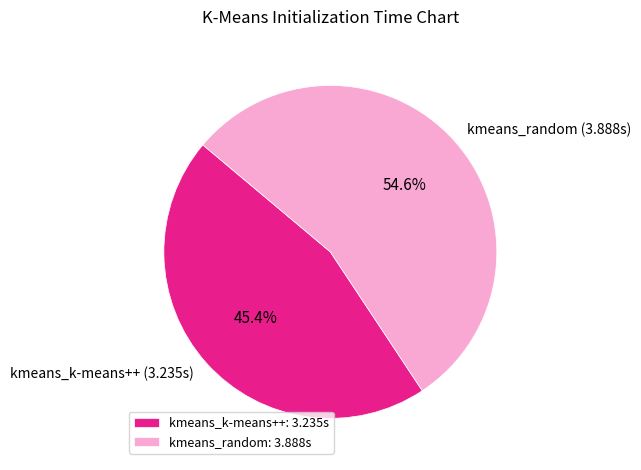

The kmeans_random slice represents 64% of the pie. True or false?

False